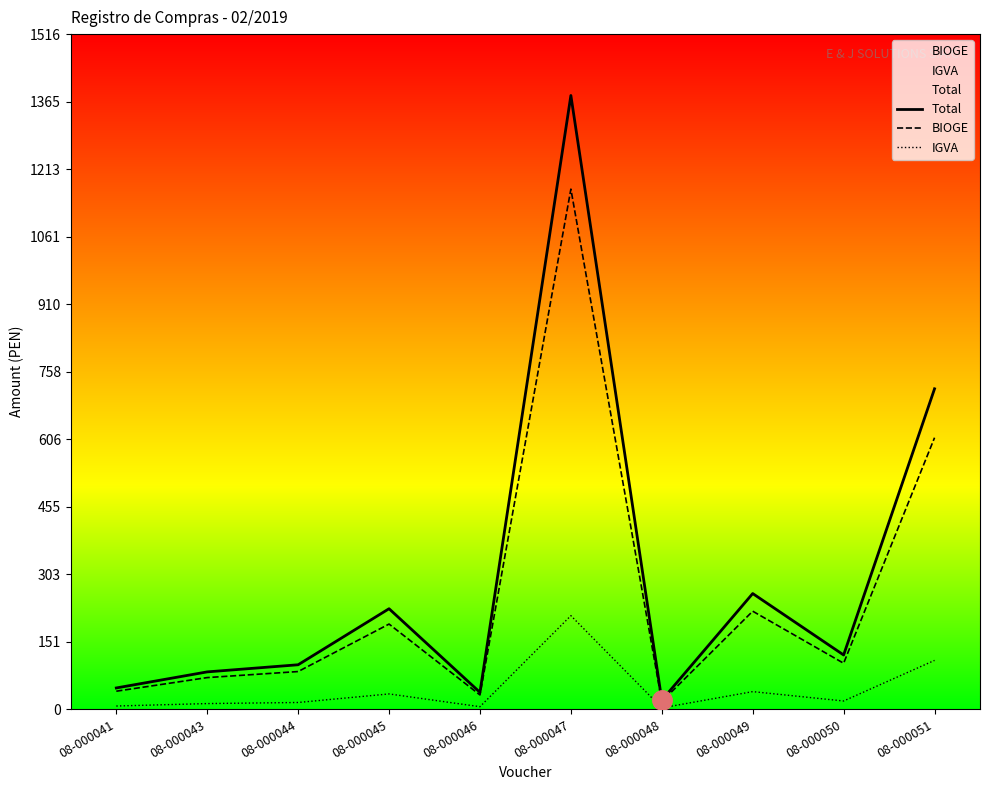

At how many categories does at least one series exceed 273?

2